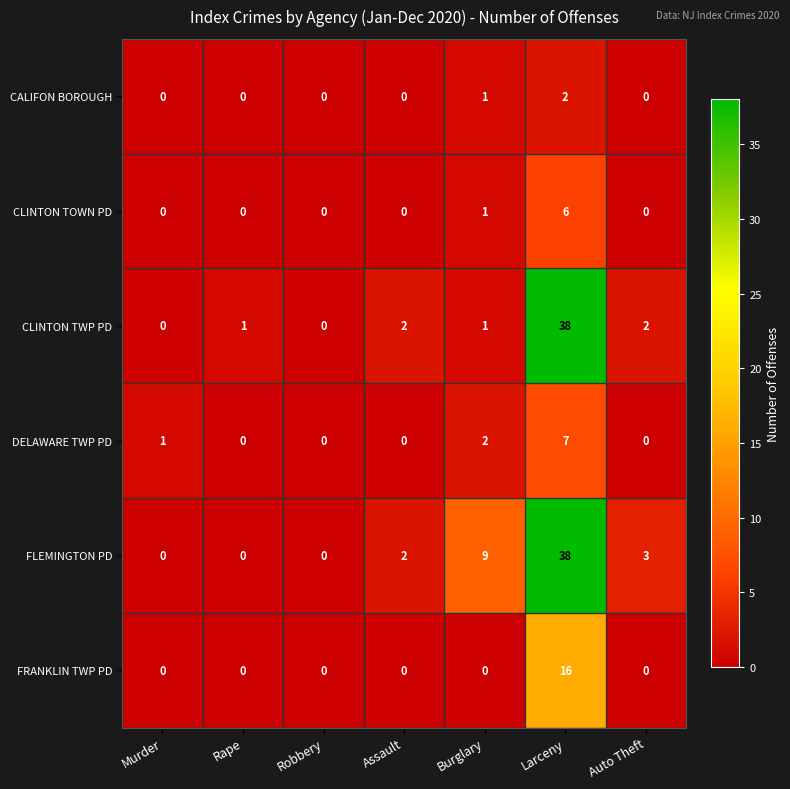

What is the highest value of the FLEMINGTON PD series?

38